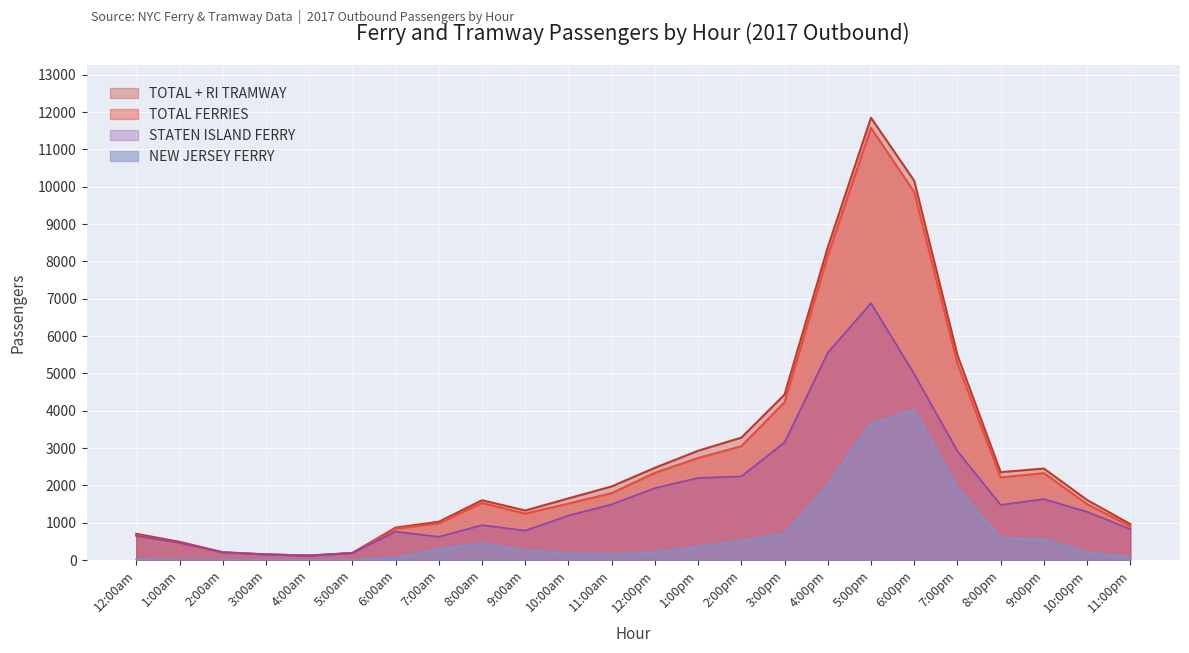

Does the chart display data point markers on the line(s)?

No